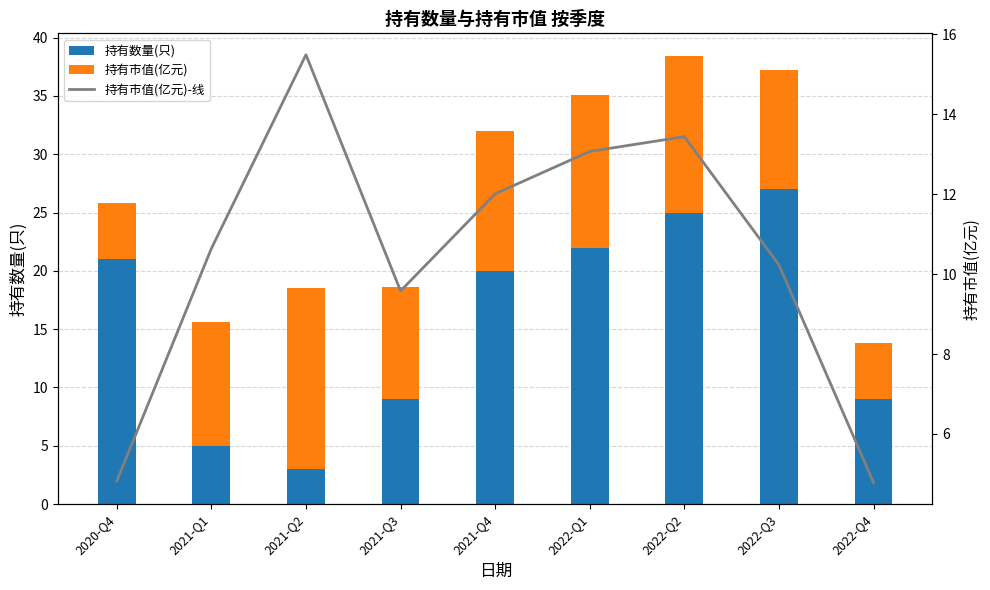

What is the label of the 2nd bar from the right?

2022-Q3